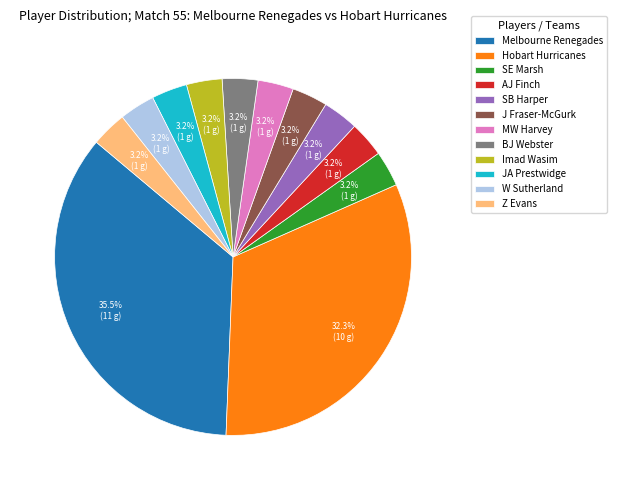

Between AJ Finch and Melbourne Renegades, which is larger?

Melbourne Renegades